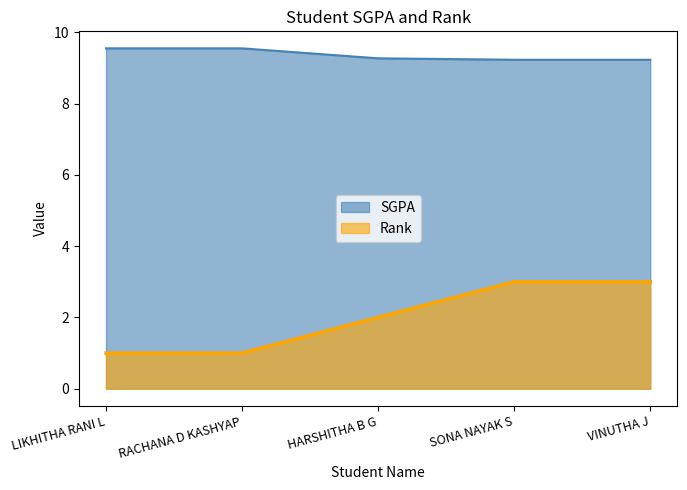

What is the label of the 5th point from the right?

LIKHITHA RANI L